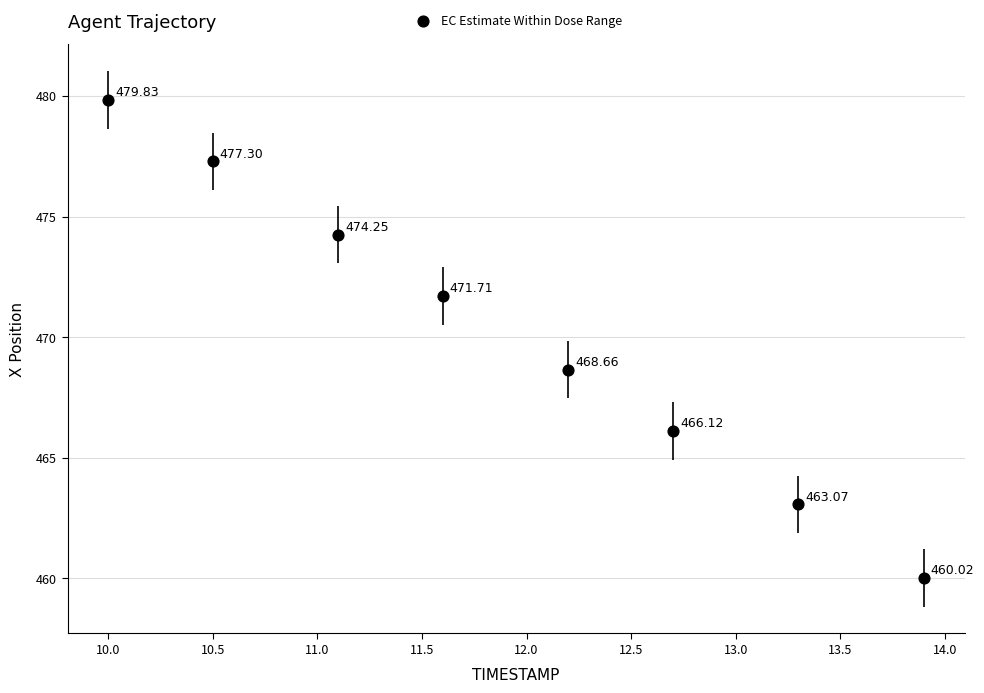

What is the range of Y values (max minus min)?

19.8